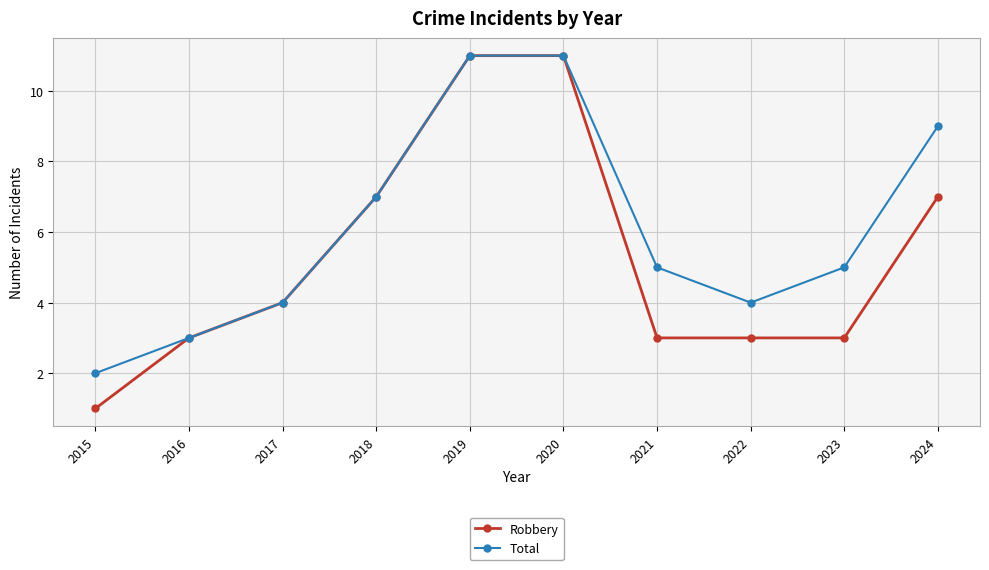

Which series changed the most between 2018 and 2021?

Robbery